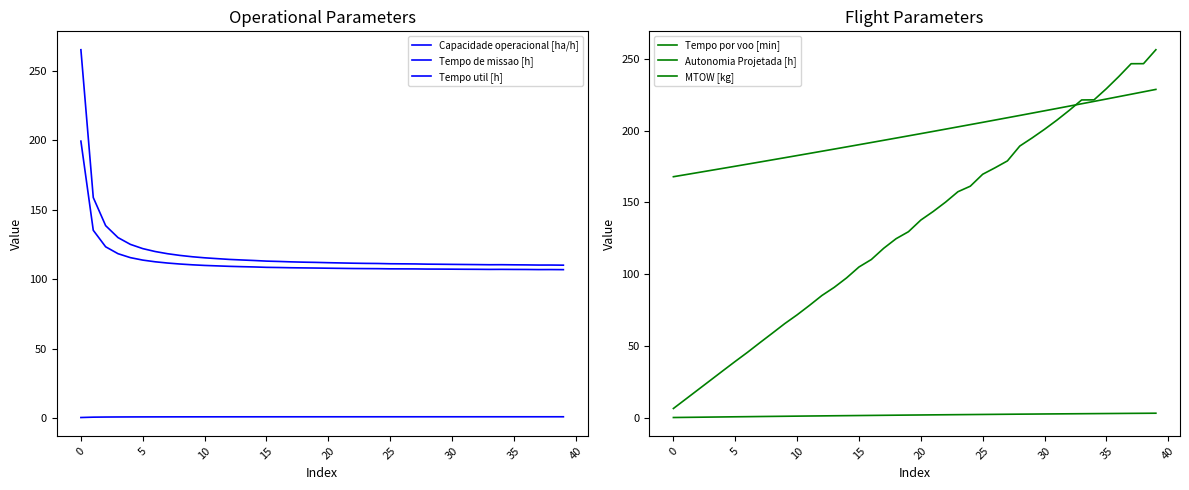

What is the label of the 37th point from the right?

10